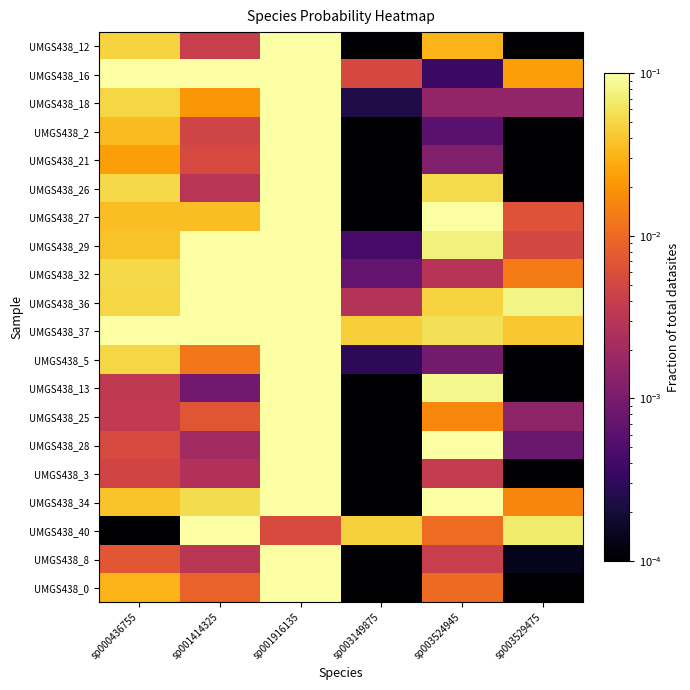

At which category is the sum across all series the highest?

sp001916135